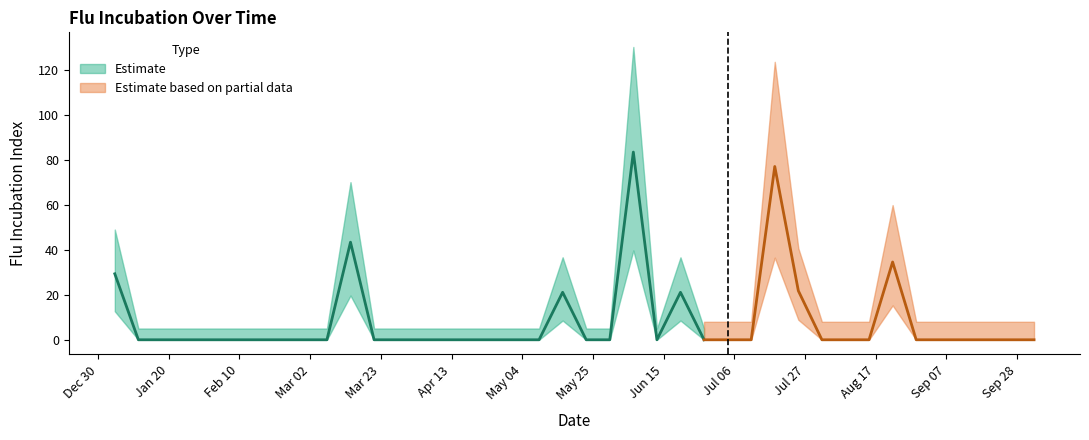

Is this an area chart (filled region under the line)?

No